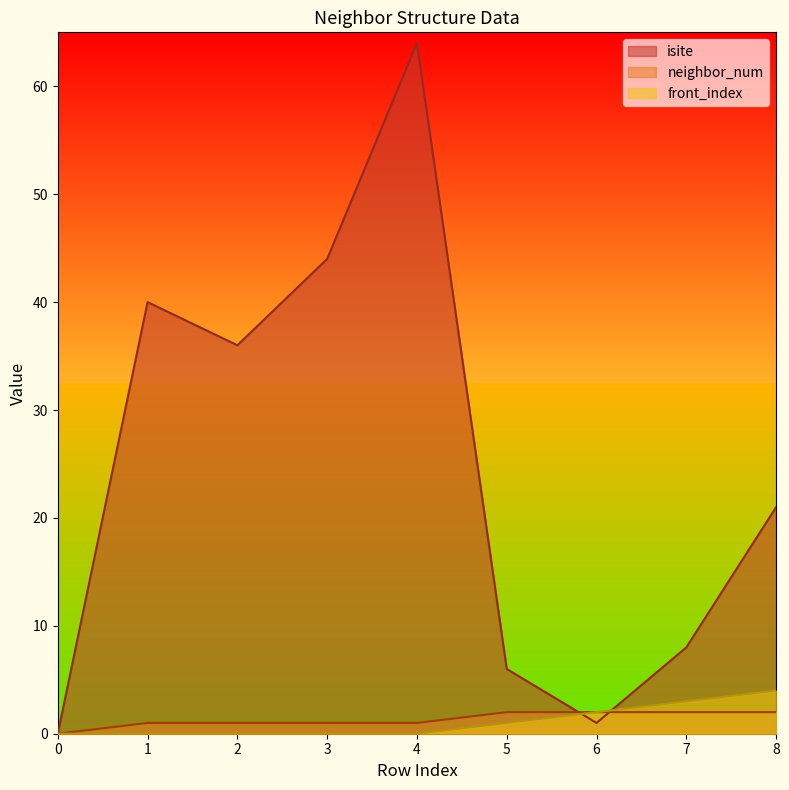

Rank the series at 0 from highest to lowest value.

isite, neighbor_num, front_index